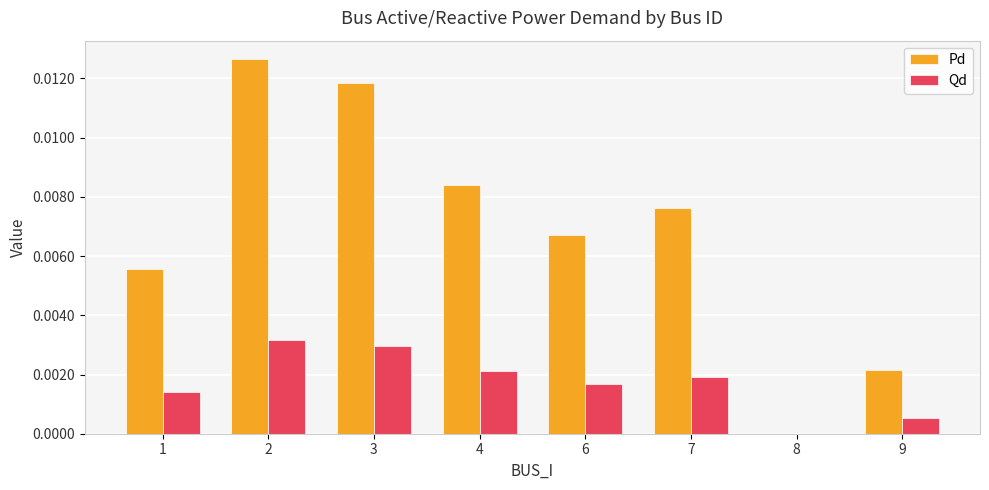

Is the value of Qd at 8 greater than the value of Pd at 6?

No